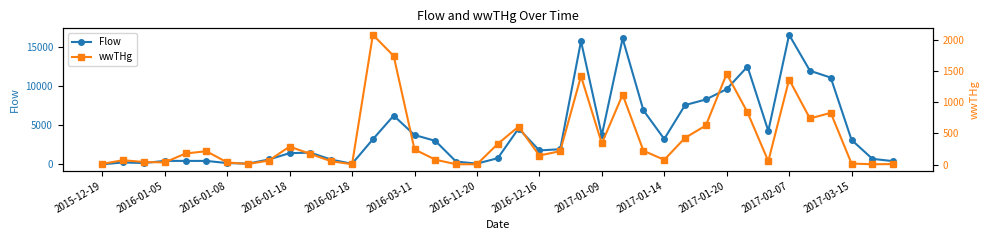

What is the maximum value for Flow?

16624